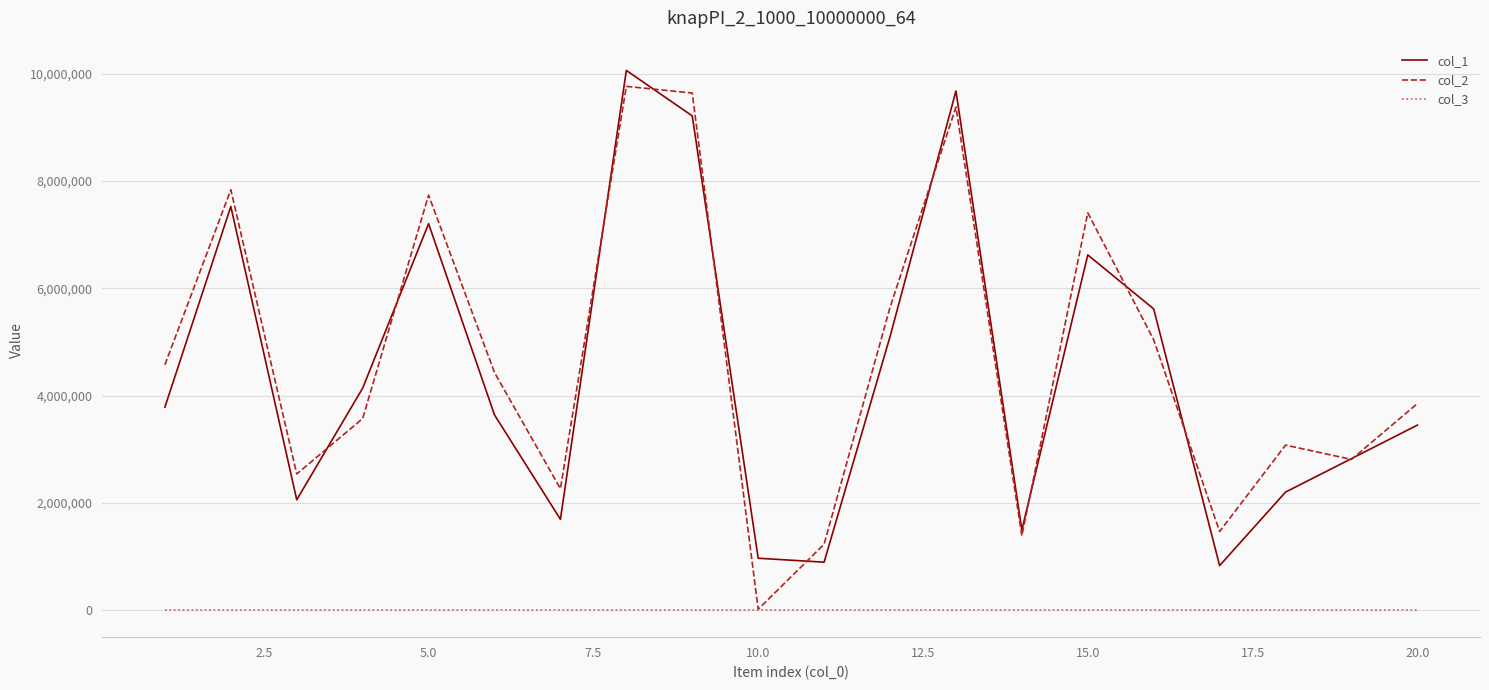

At how many categories does at least one series exceed 8921914?

3